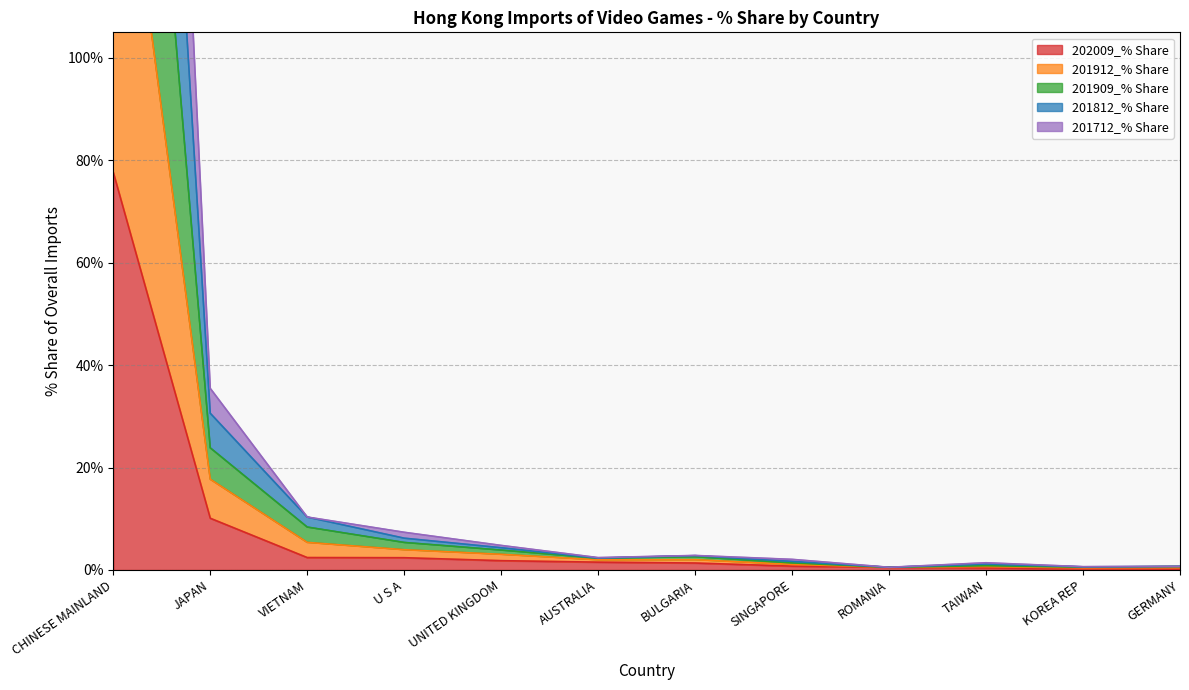

Rank the categories by 201912_% Share value from lowest to highest.

ROMANIA, KOREA REP, GERMANY, TAIWAN, SINGAPORE, AUSTRALIA, BULGARIA, UNITED KINGDOM, U S A, VIETNAM, JAPAN, CHINESE MAINLAND